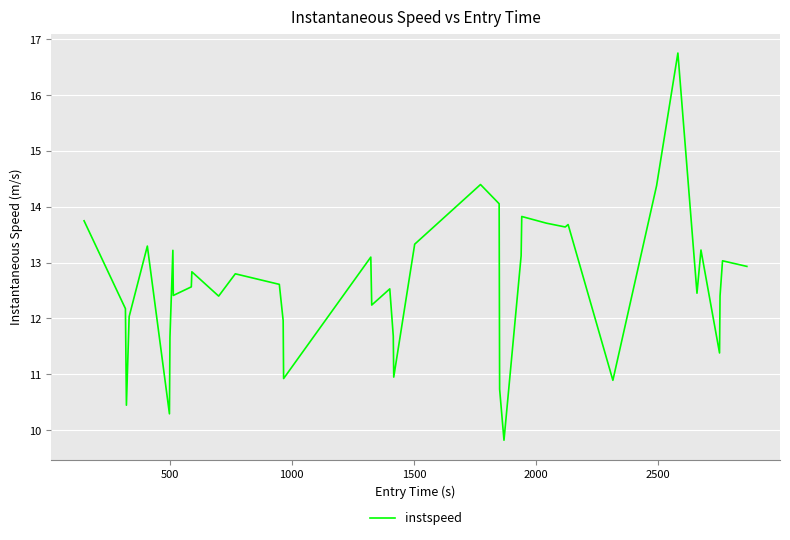

What is the smallest value displayed?

9.8